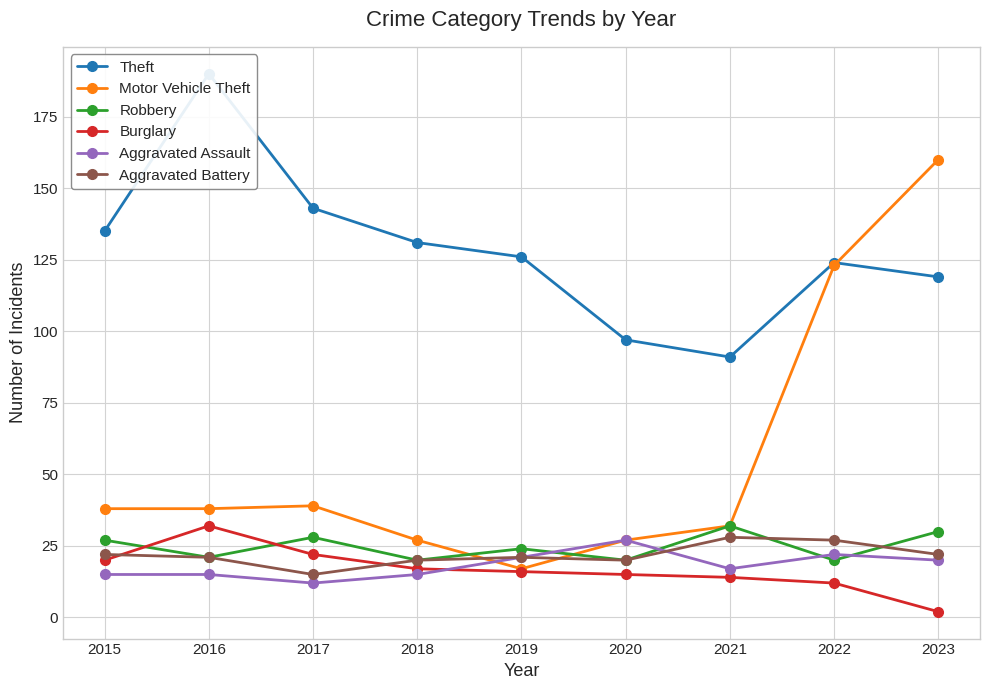

What is the difference between the maximum and second lowest values in the Burglary series?

20